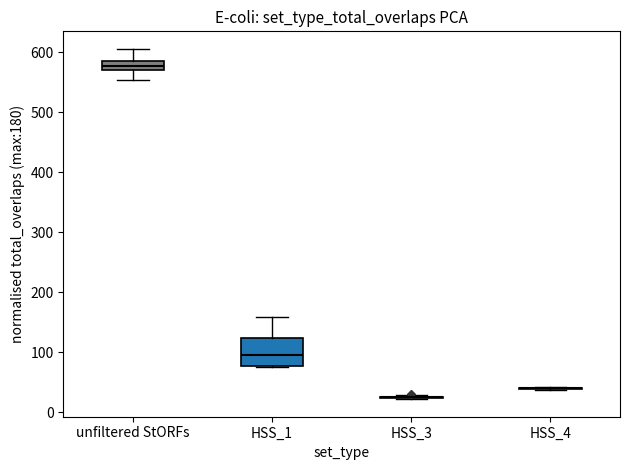

Reading left to right, read every box against the y-axis: the position of its median line, the range the box covers, and the ends of its whiskers. The values are not printed on the chart, so give them approximately, as read against the axis.

unfiltered StORFs: median 580, box 570 to 590, whiskers 550 to 610
HSS_1: median 100, box 80 to 120, whiskers 80 to 160
HSS_3: box collapsed to a line at 30, whiskers 20 to 30
HSS_4: box collapsed to a line at 40, whiskers 40 to 40